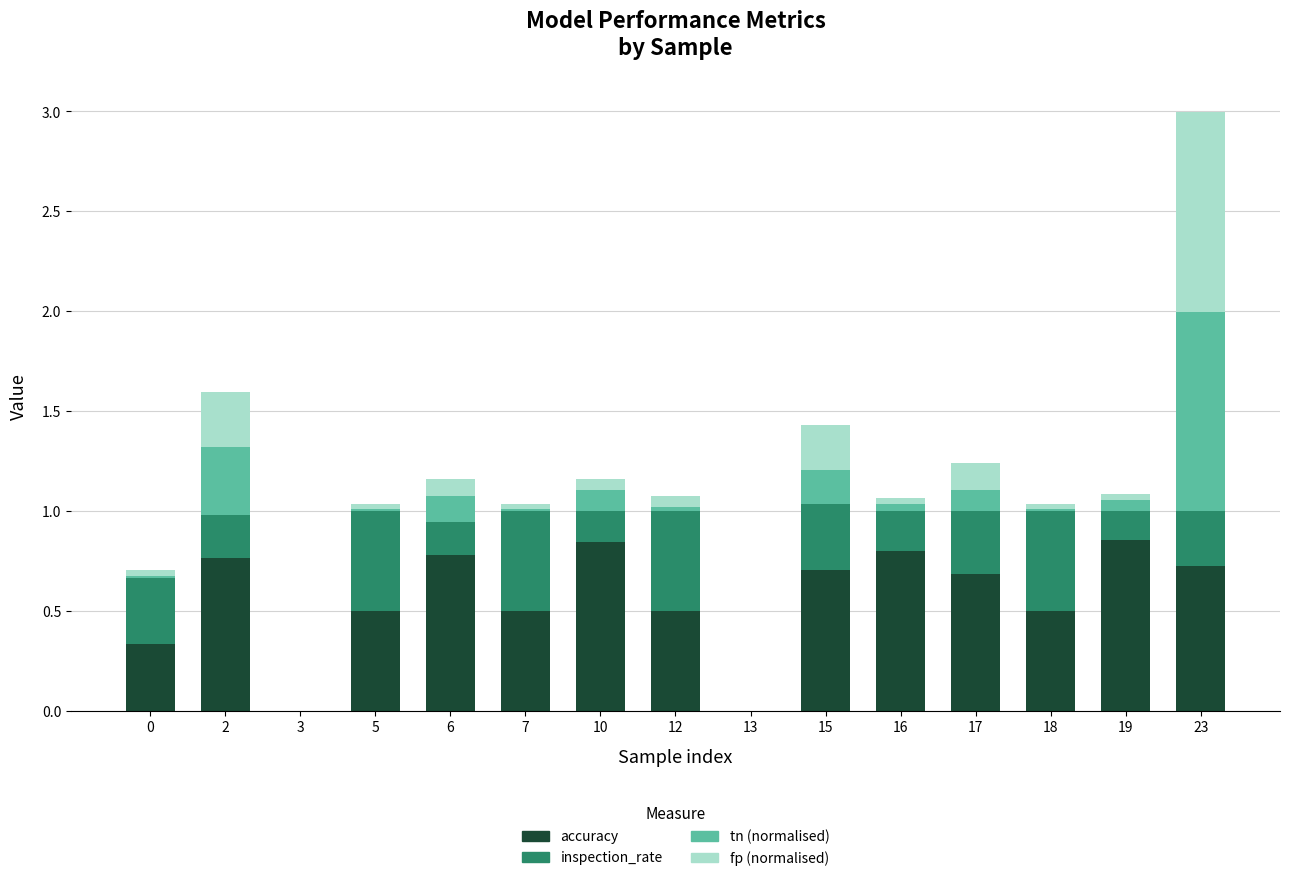

At which category is the sum across all series the highest?

23